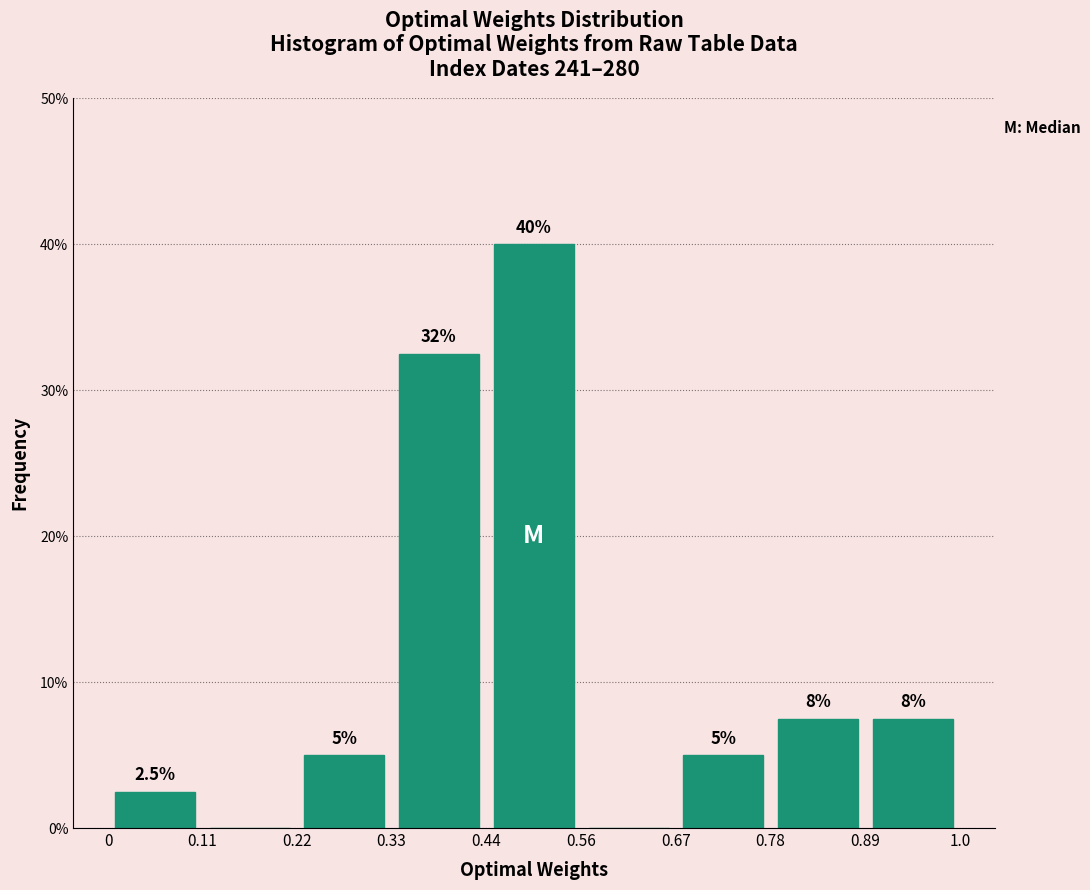

Over which range of the x-axis is the bar tallest?

0.44 to 0.56